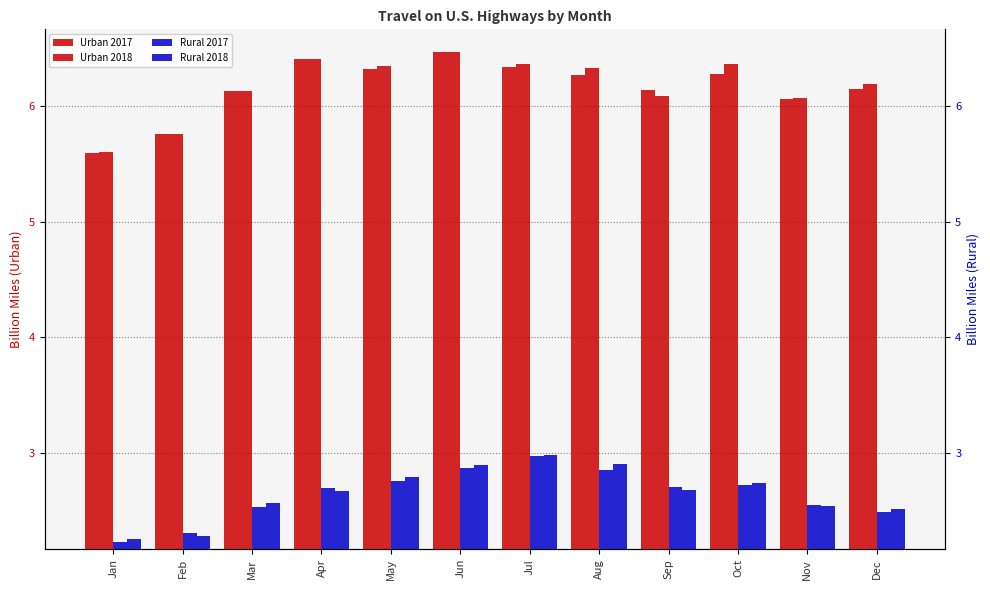

The Urban 2018 series shows 2.6 at Feb. True or false?

False